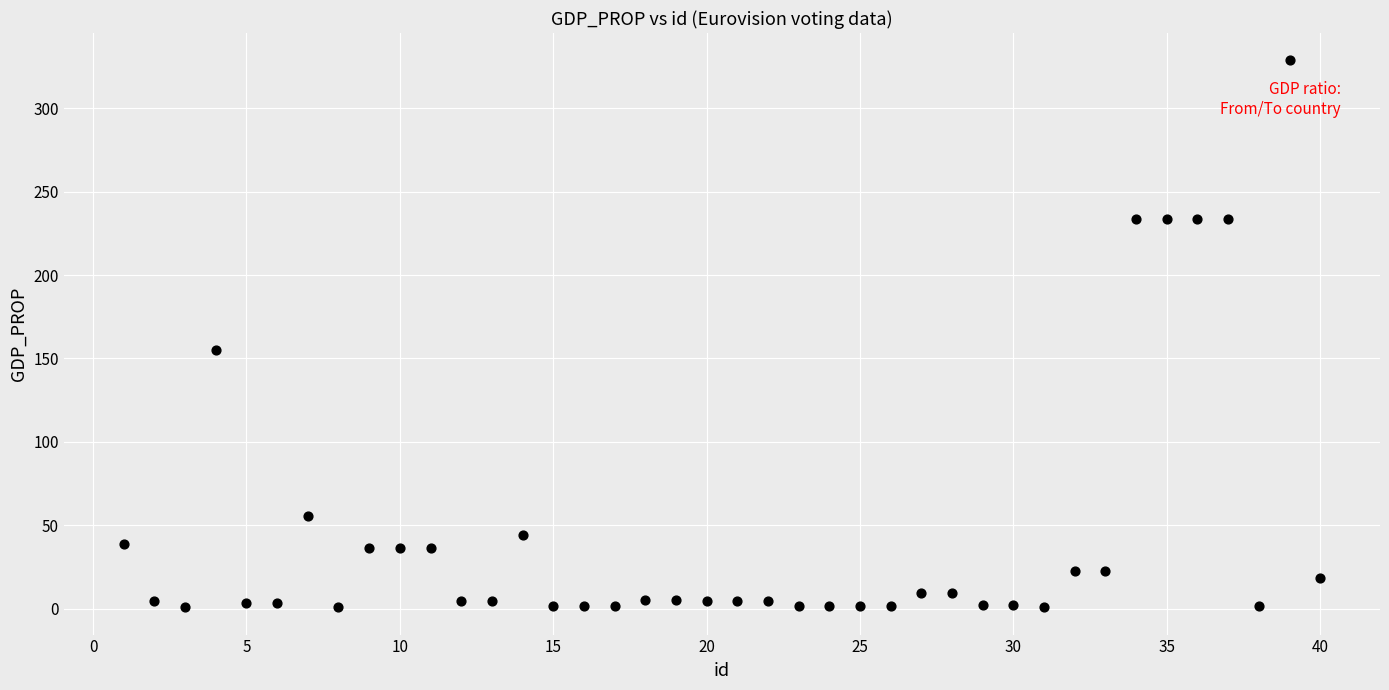

What Y value in the scatter plot is closest to 164?

155.1